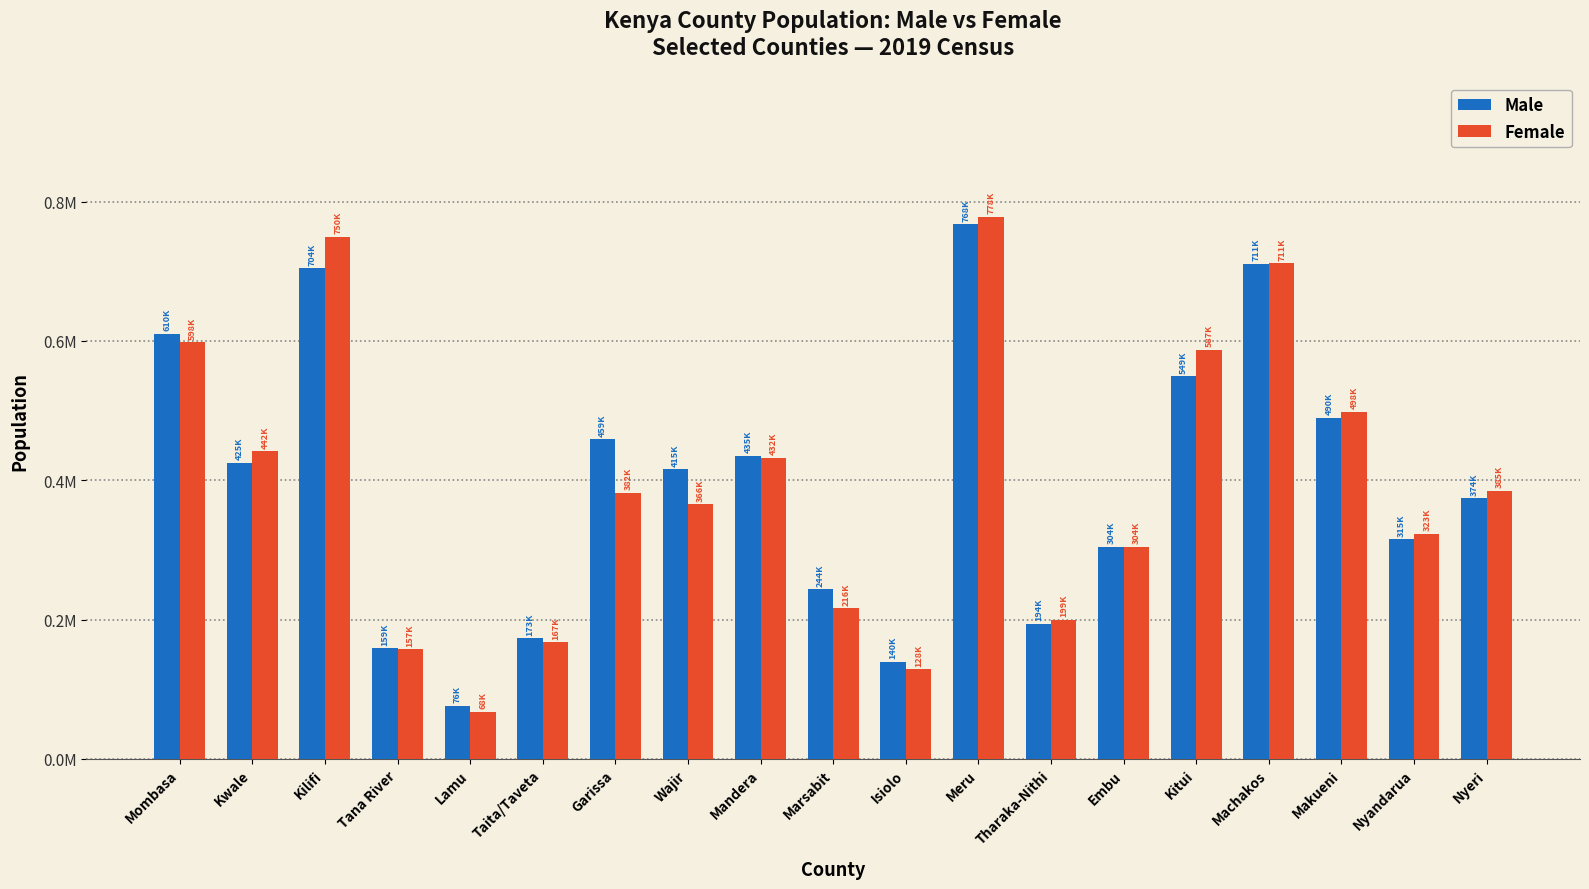

What is the greatest value displayed?

777975